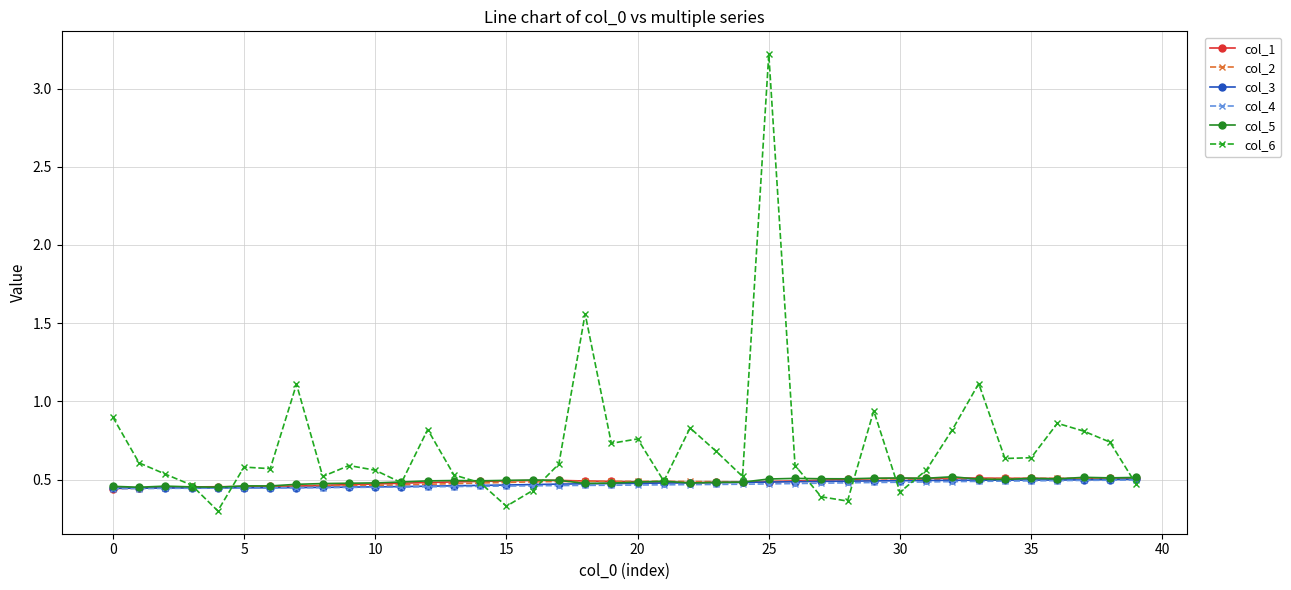

What is the difference between the second highest and minimum values in the col_1 series?

0.1